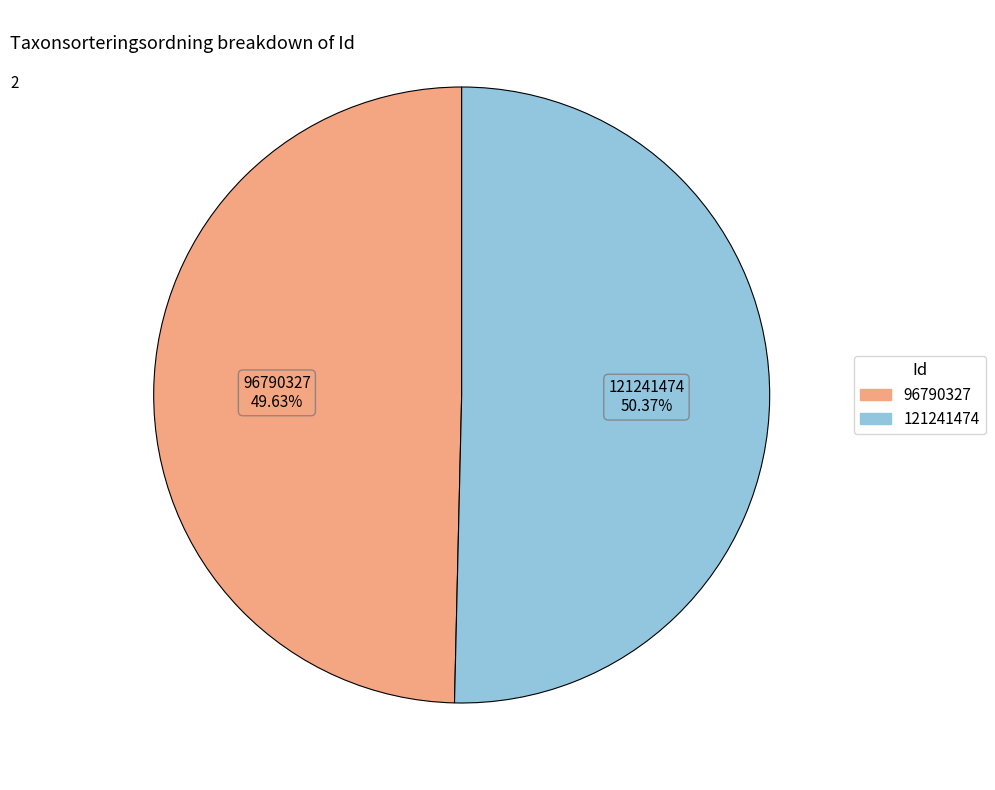

Which category has the smallest portion of the pie?

96790327